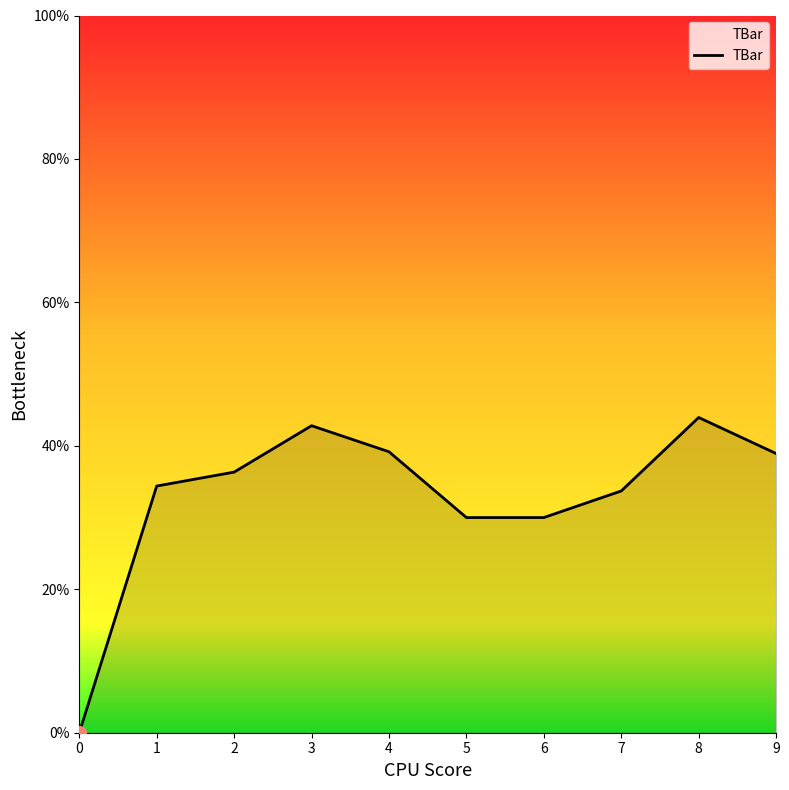

At which label does the data first exceed 36?

2